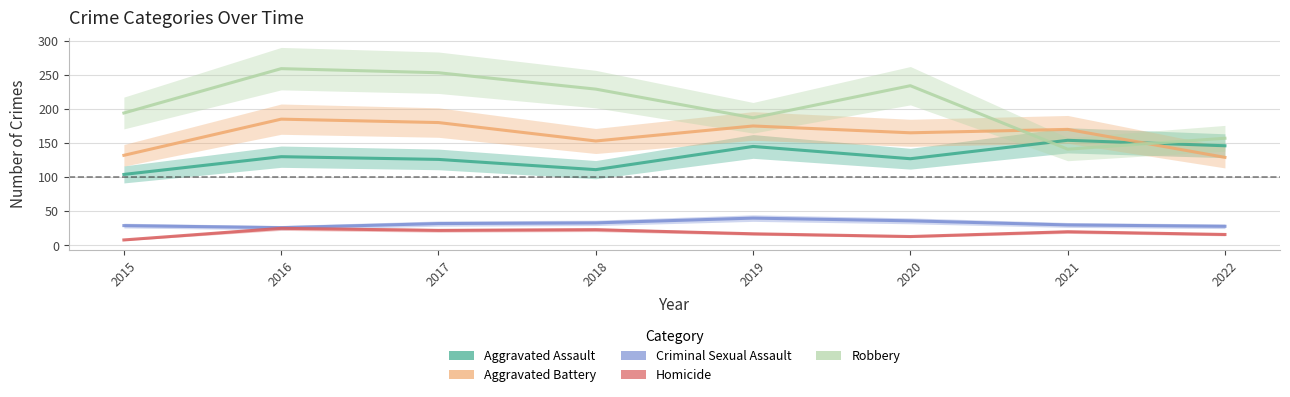

Which category has the highest value across all series?

2016